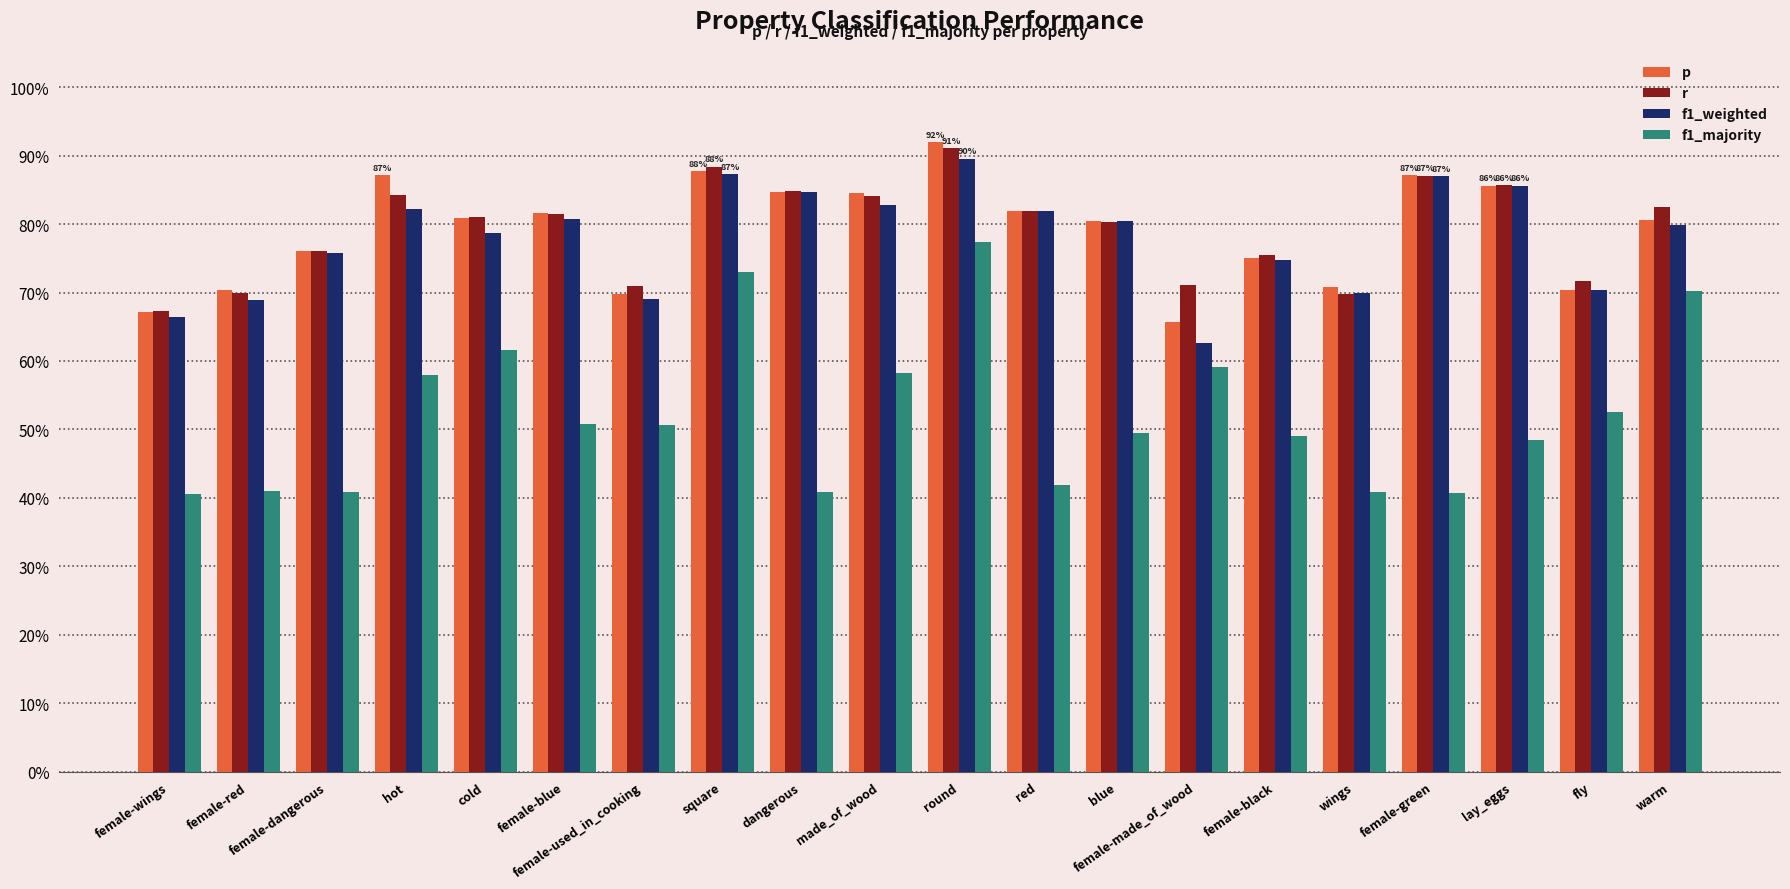

What is the label of the 12th bar from the right?

dangerous